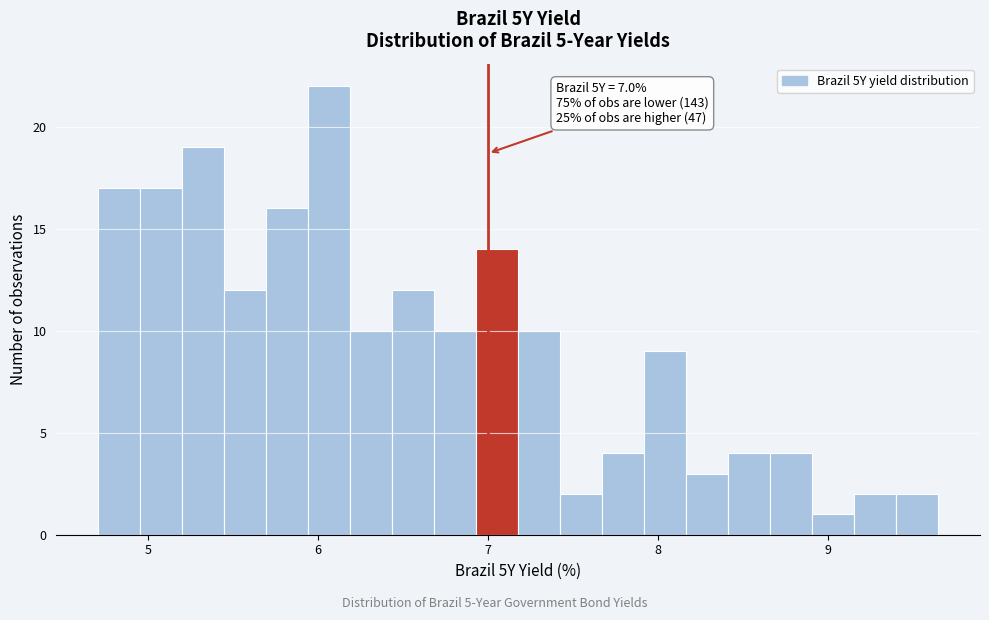

Around what value on the x-axis is the tallest bar? Give the approximate position of its centre, as read against the axis.

6.1